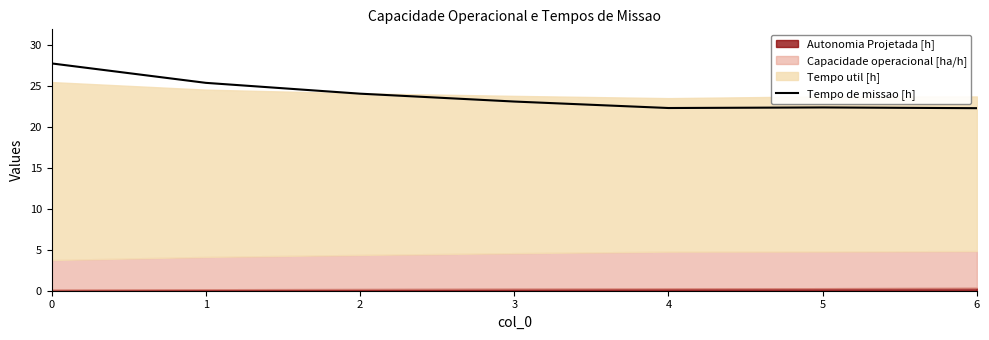

True or false: Tempo de missao [h] has a value of 22.3 at 6.

True